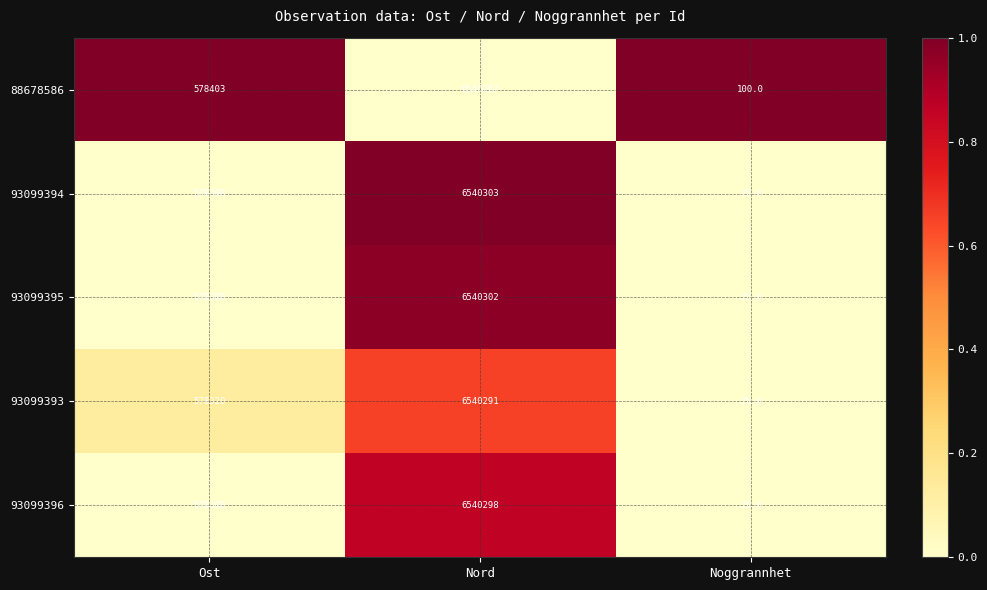

Reading right to left, what are all the values shown in this chart?

88678586: 100	6540267	578403
93099394: 25	6540303	578308
93099395: 25	6540302	578308
93099393: 25	6540291	578320
93099396: 25	6540298	578308